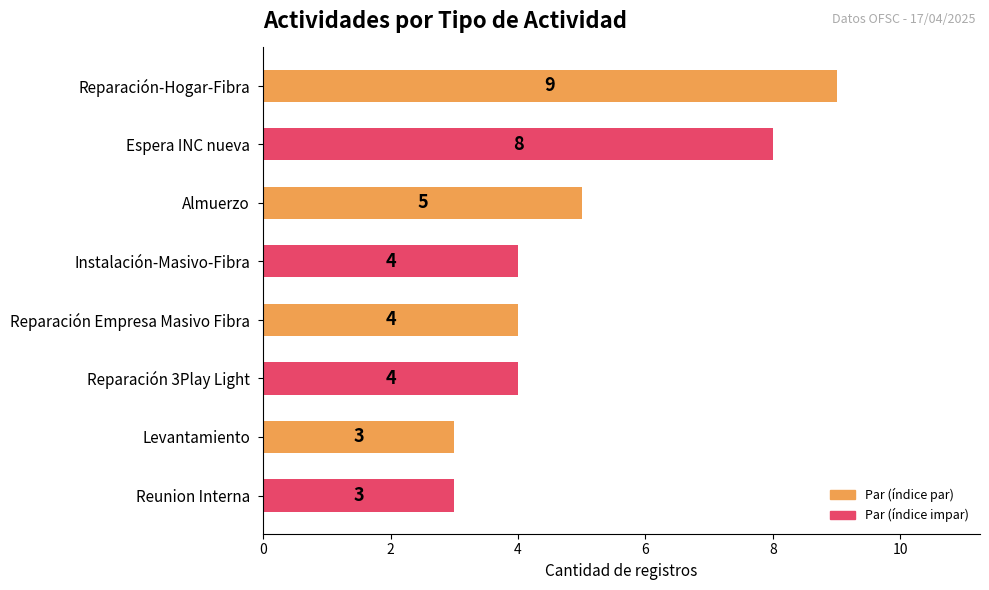

What is the greatest value displayed?

9